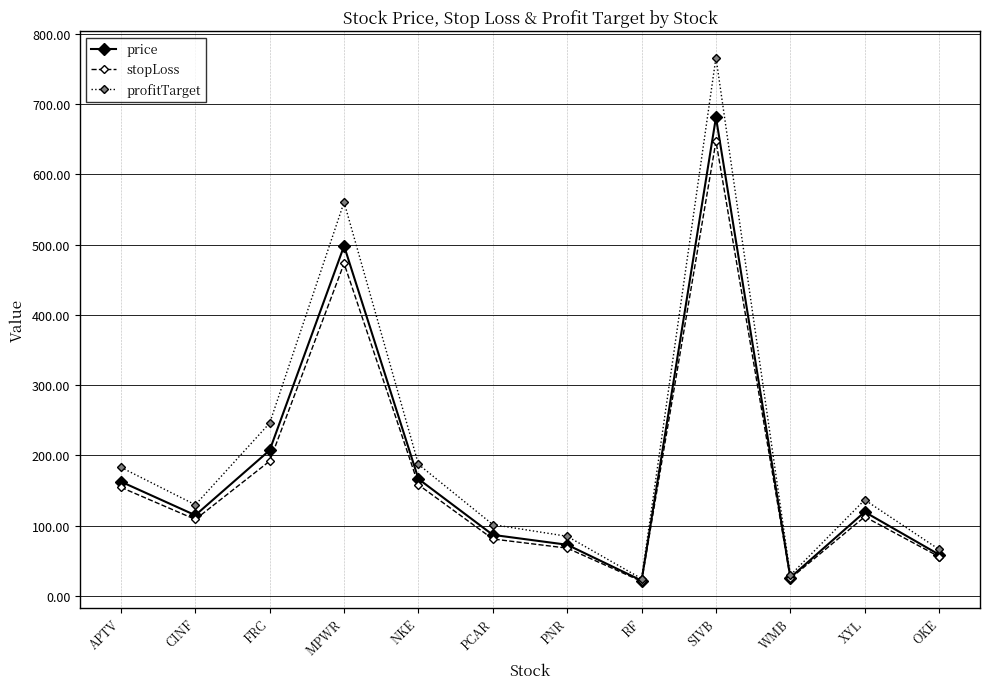

List the series in order of their peak value, highest first.

profitTarget, price, stopLoss